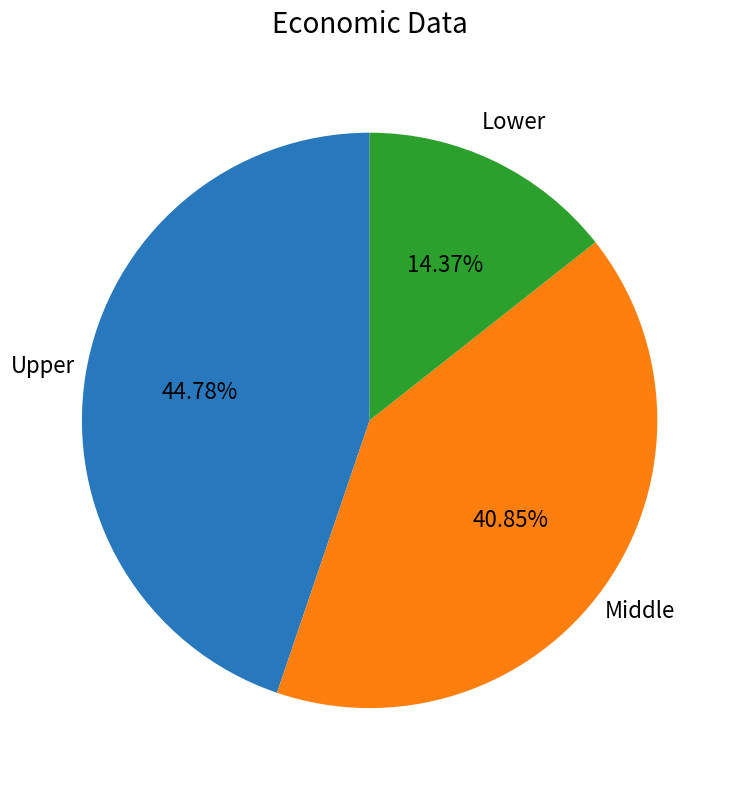

What is the ratio of the value at Upper to the value at Lower?

3.1